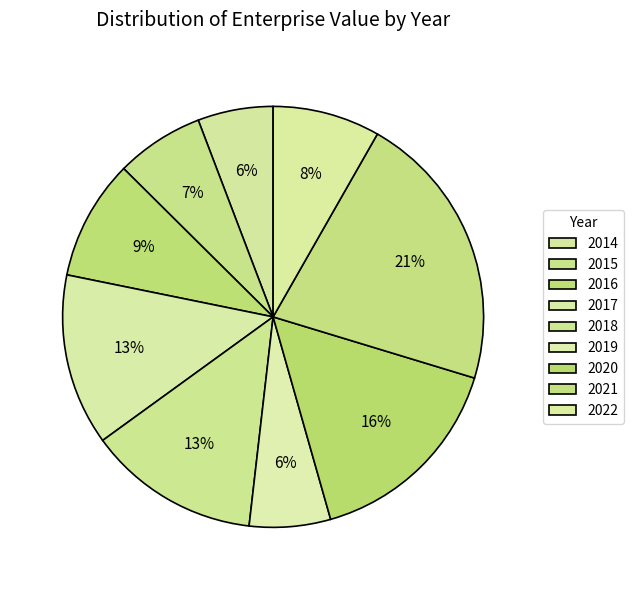

Does any single category account for the majority?

No